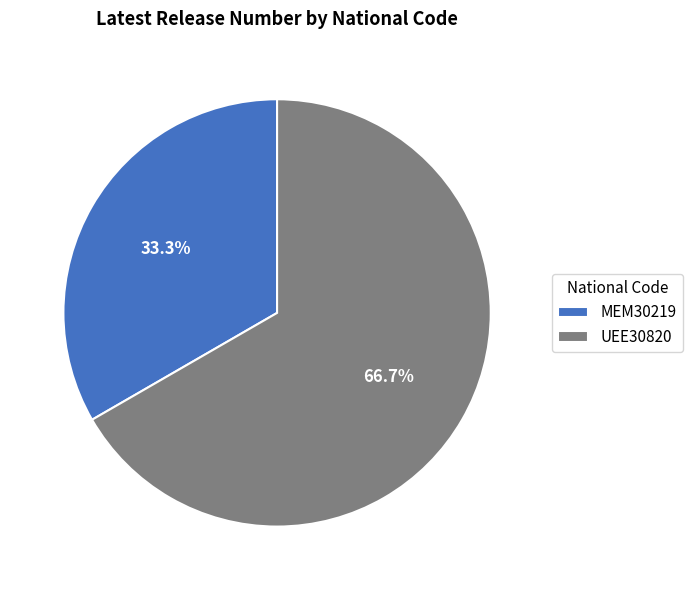

True or false: MEM30219 accounts for 33% of the total.

True